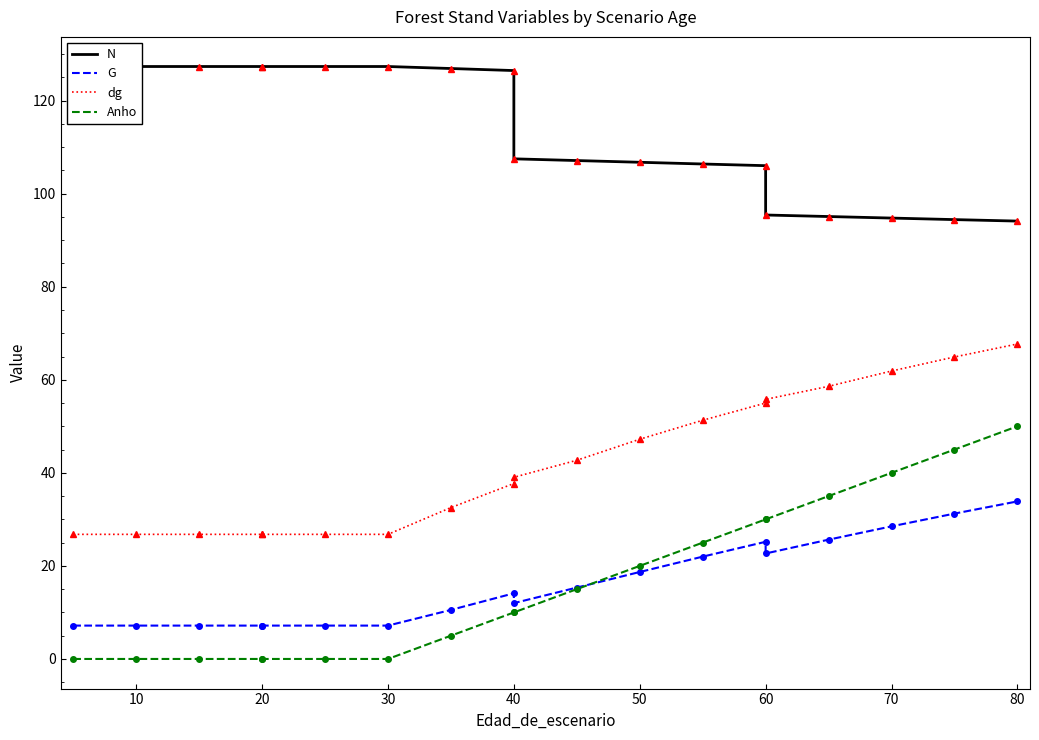

Which series changed the most between 10 and 18?

Anho